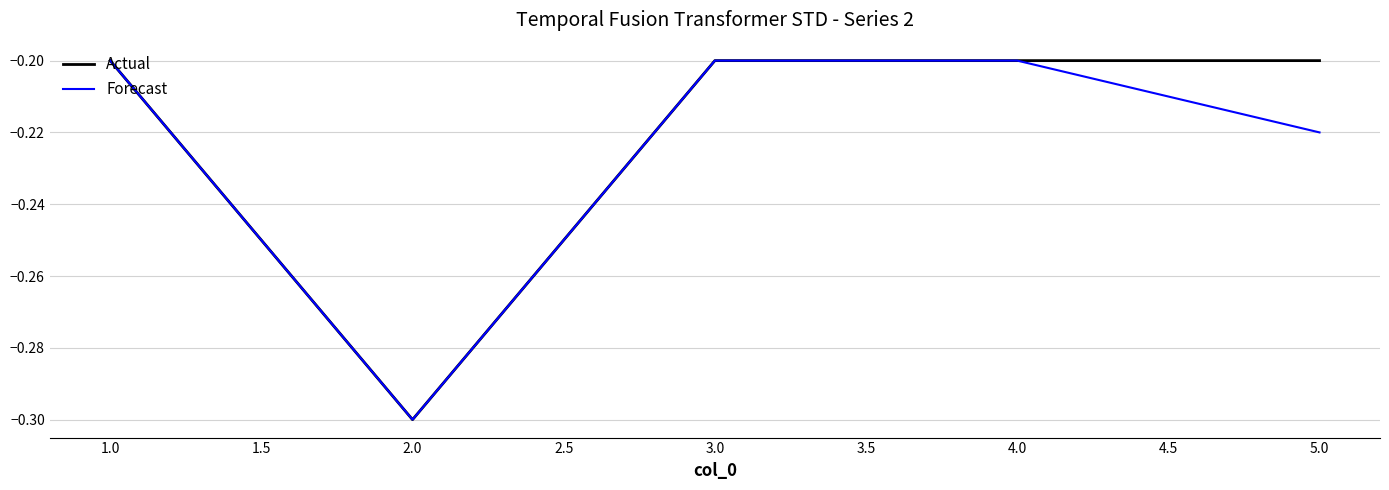

Which category has the lowest value in the Actual series?

2.0